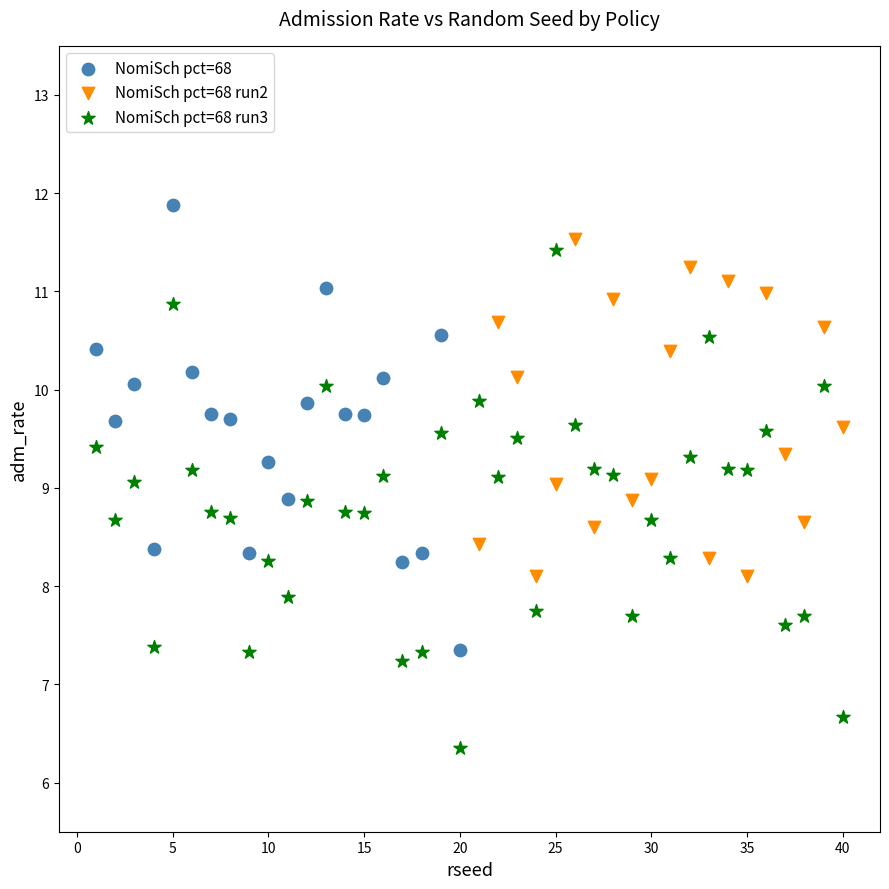

Which series reaches the maximum Y coordinate?

NomiSch pct=68